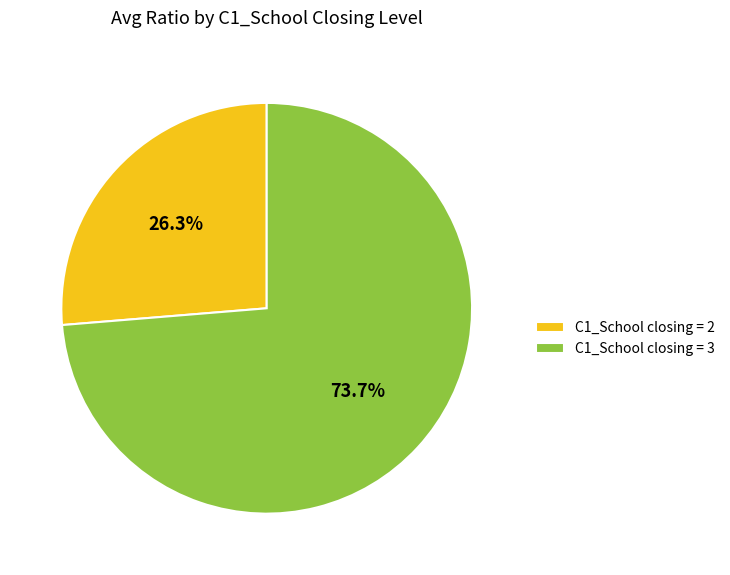

To the nearest percent, what is the average slice percentage?

50%